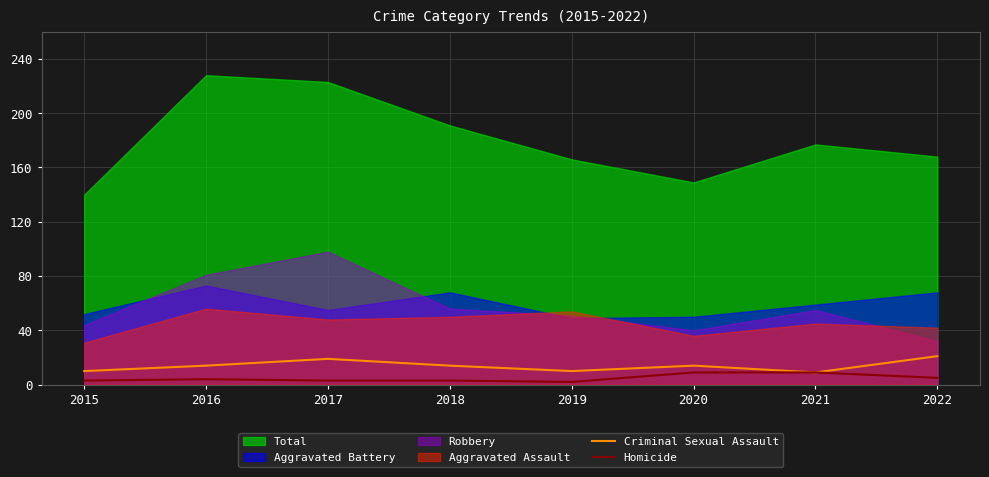

True or false: Criminal Sexual Assault has more than 0 interior local peaks.

True